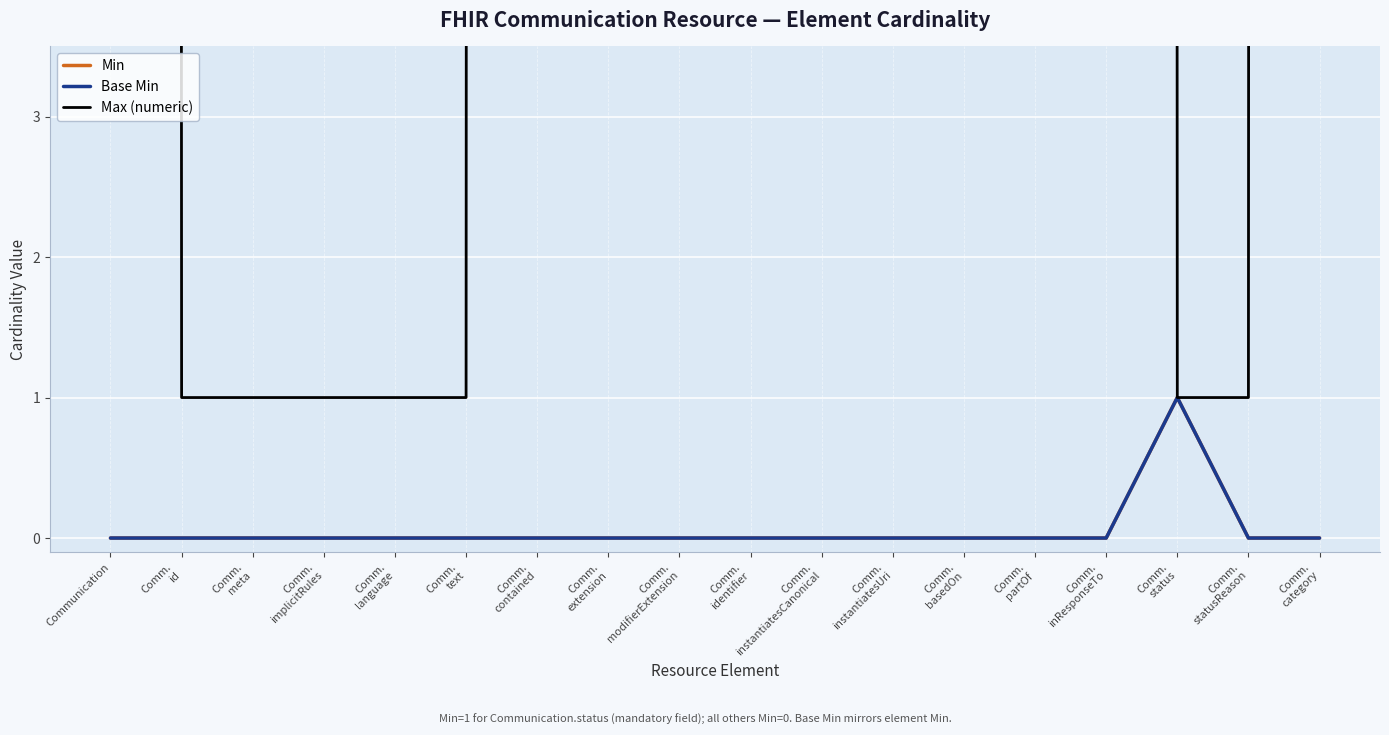

True or false: Base Min and Min intersect in this chart.

False